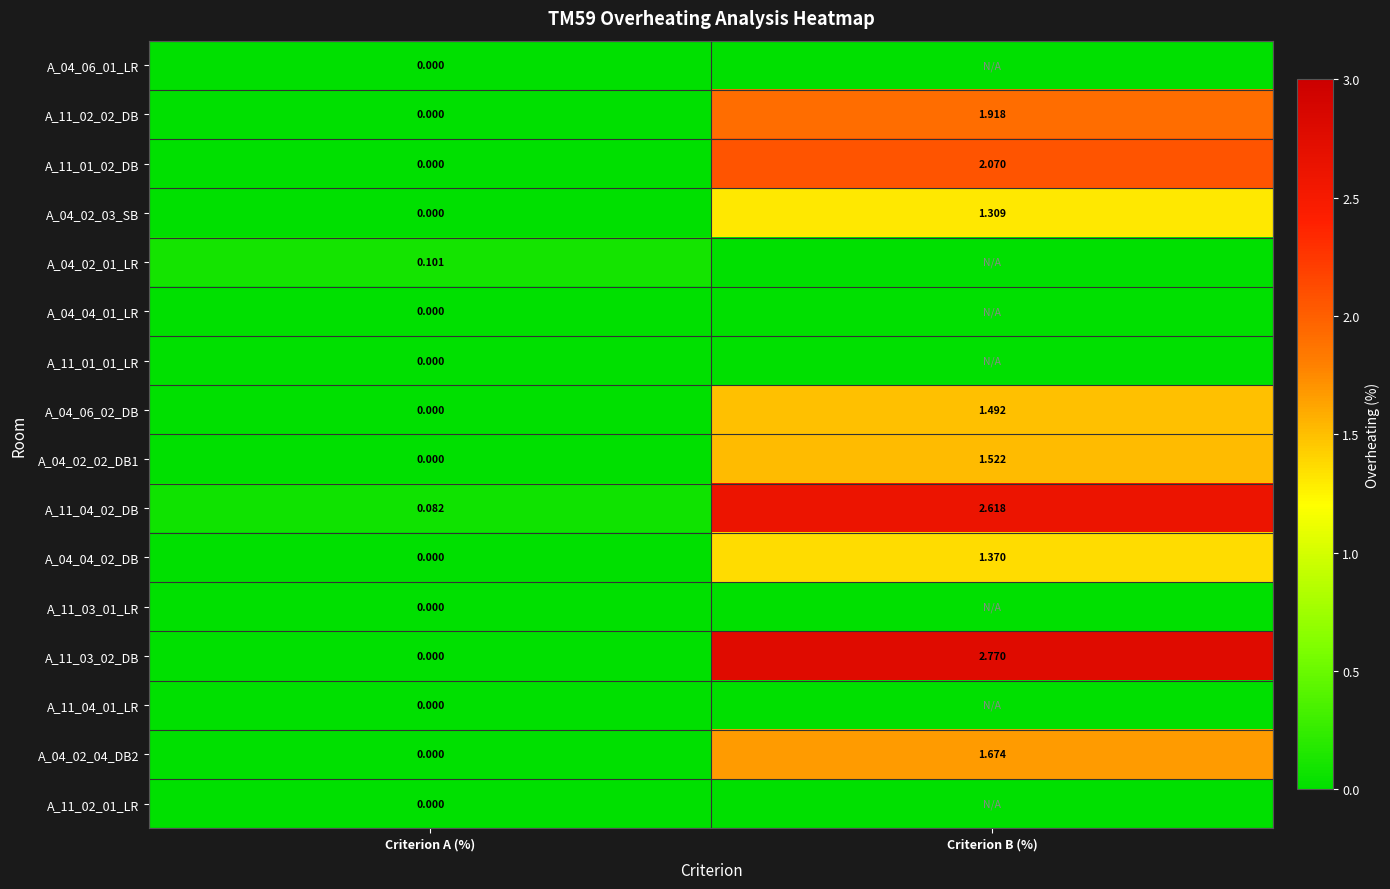

Where does the A_04_02_02_DB1 series first go above 1?

Criterion B (%)